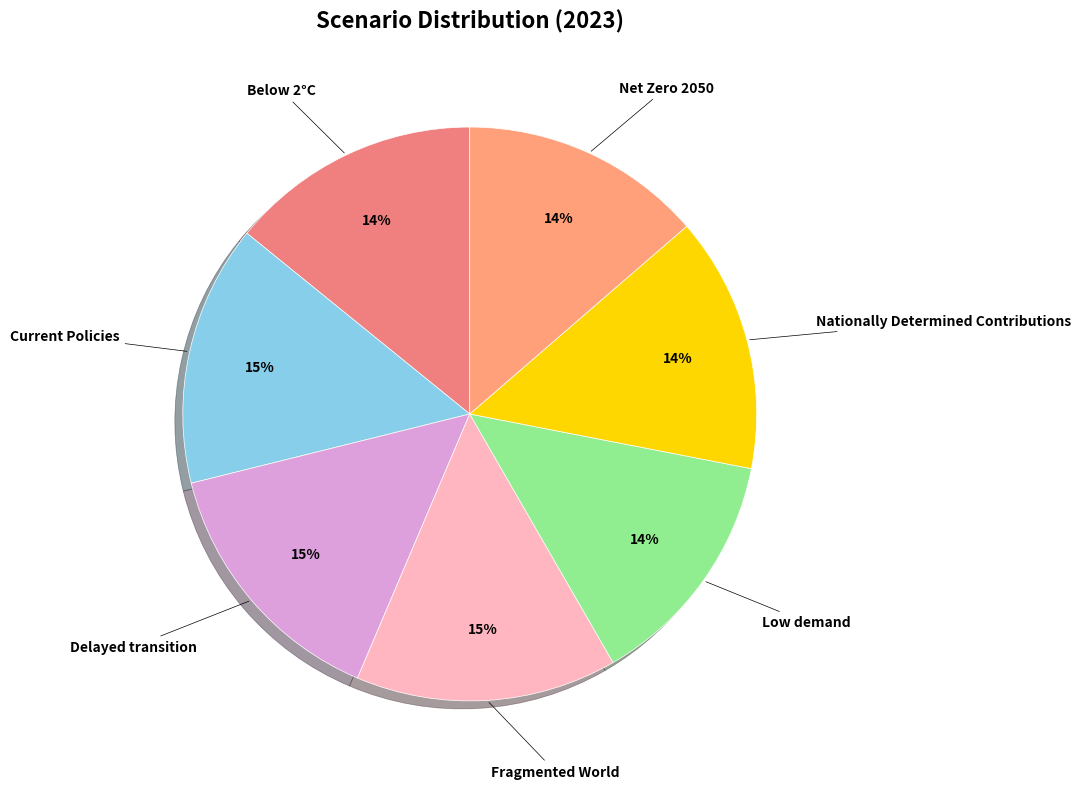

Which category has the smallest portion of the pie?

Low demand